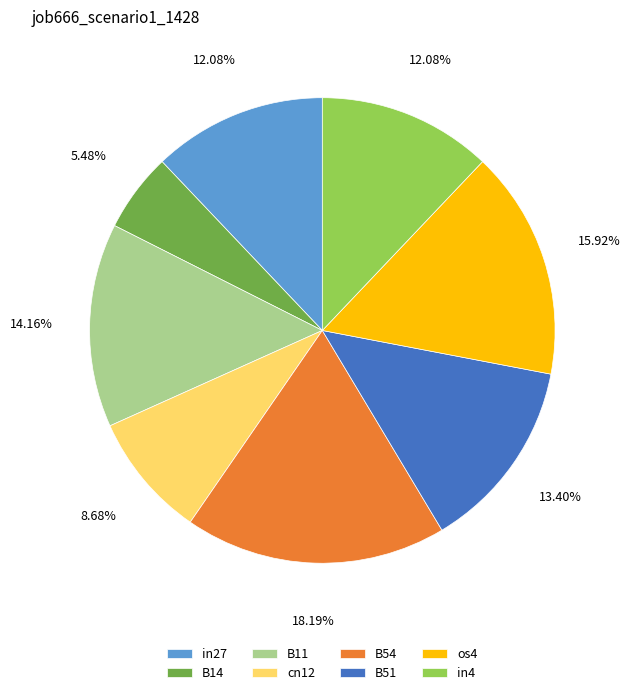

To the nearest percent, what percentage of the pie is B51?

13%